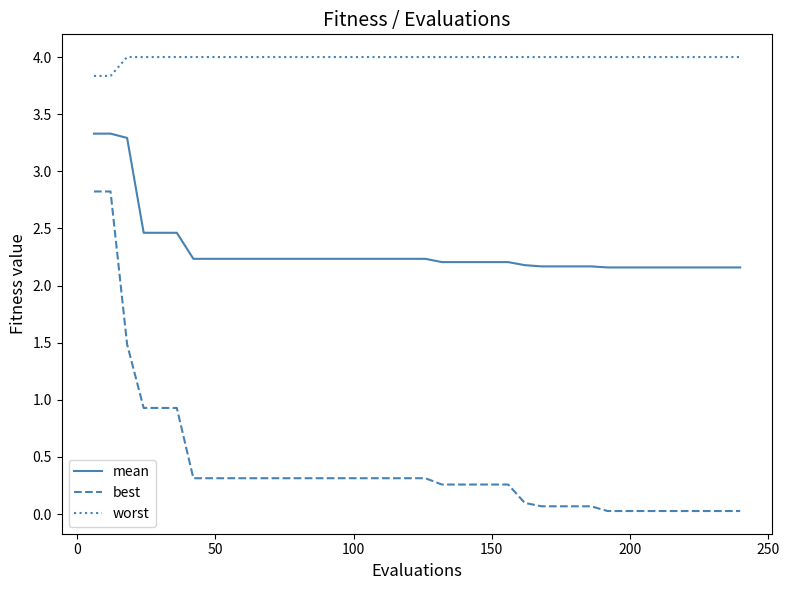

Which series has the largest total across all categories?

worst